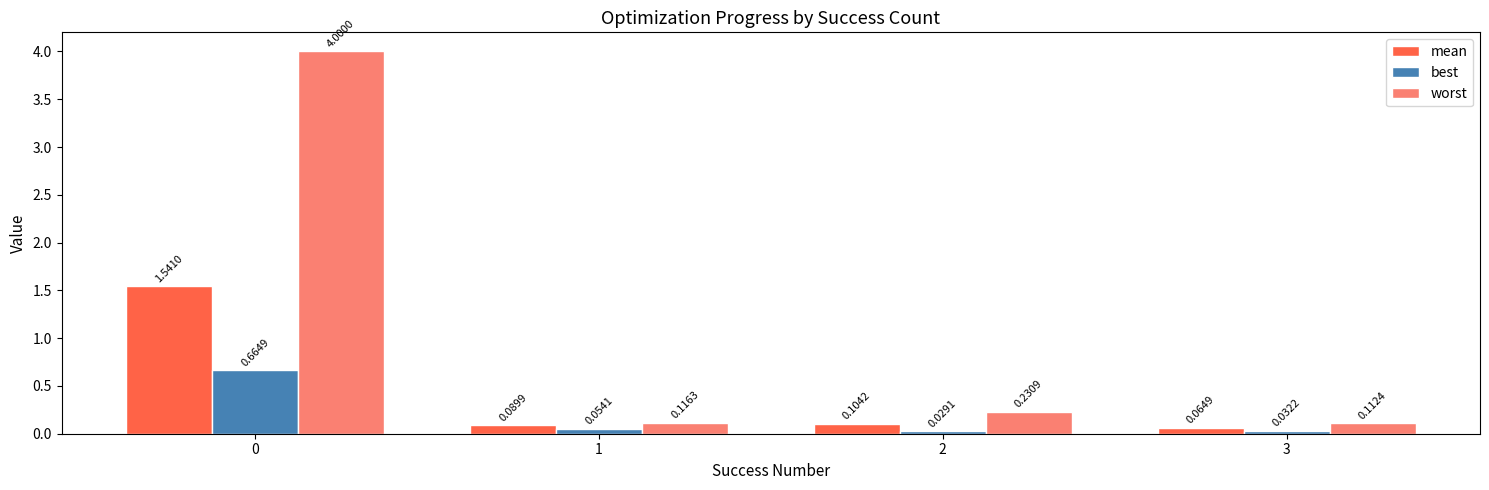

Which series has the widest spread of values?

worst